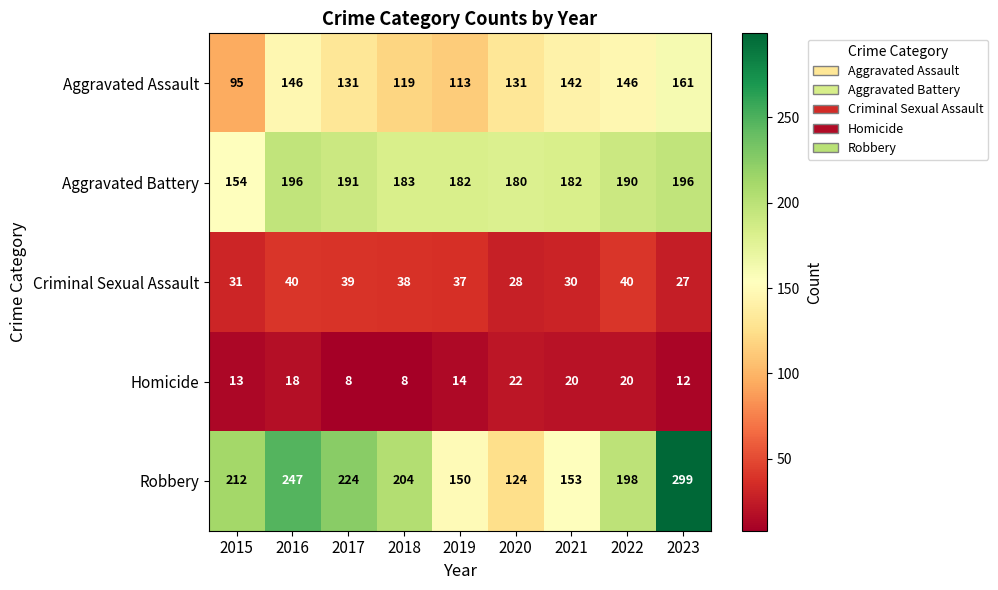

Which category has the highest value in the Aggravated Assault series?

2023